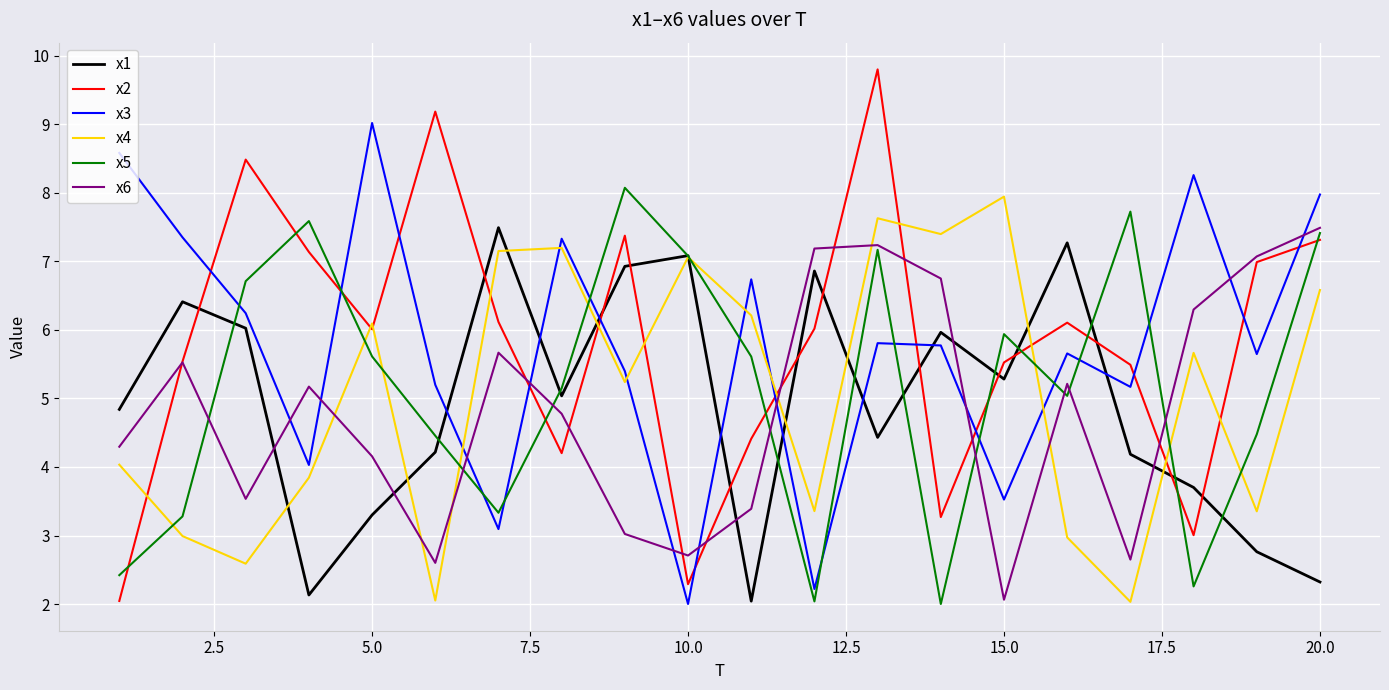

What is the greatest value displayed?

9.8